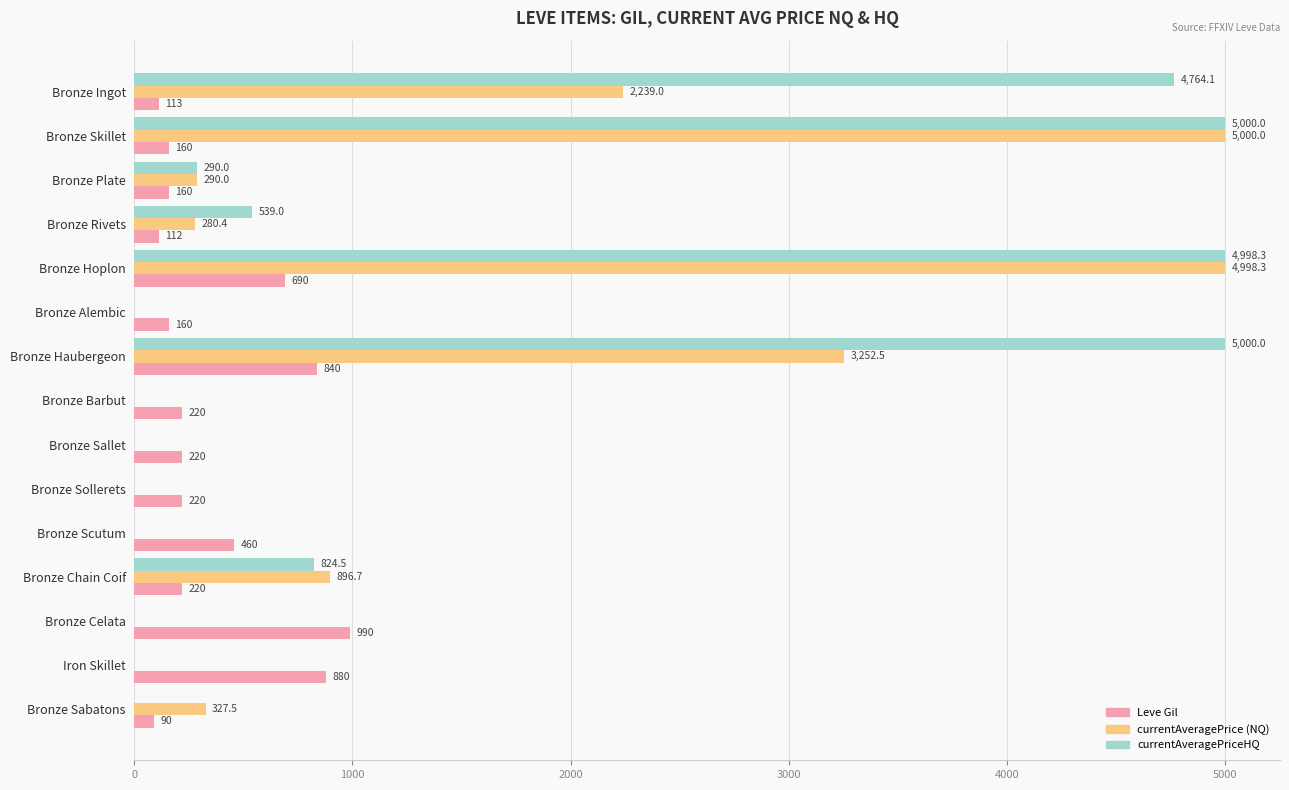

What are all the series names shown in the legend?

Leve Gil, currentAveragePrice (NQ), currentAveragePriceHQ